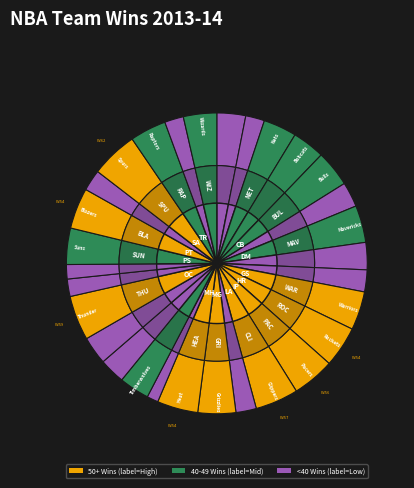

The Atlanta Hawks slice represents 3% of the pie. True or false?

True